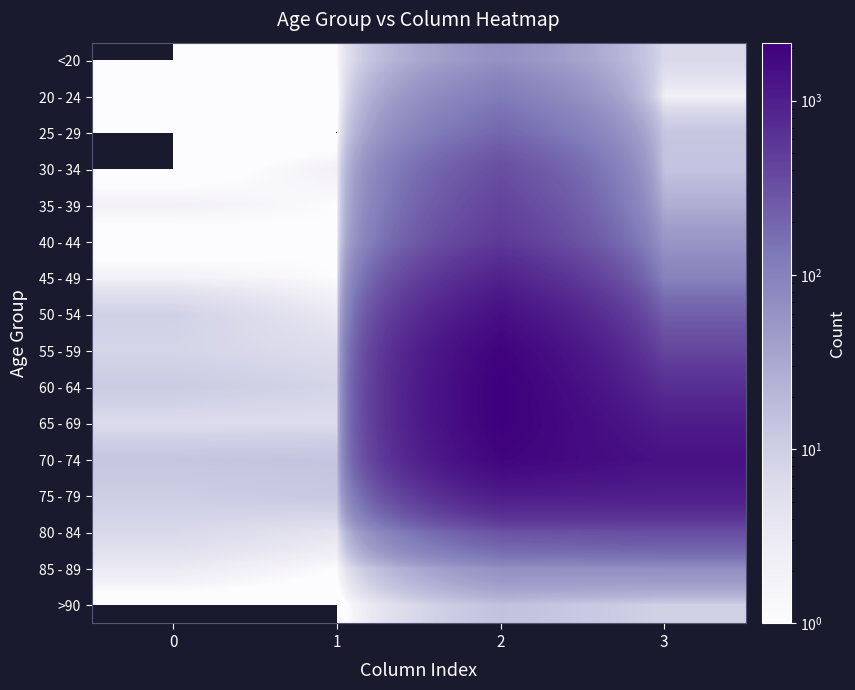

Reading left to right, what are all the values shown in this chart?

<20: 0=0	1=1	2=62	3=7
20 - 24: 0=1	1=0	2=121	3=2
25 - 29: 0=0	1=0	2=196	3=13
30 - 34: 0=0	1=2	2=333	3=14
35 - 39: 0=2	1=1	2=420	3=26
40 - 44: 0=0	1=1	2=530	3=53
45 - 49: 0=2	1=1	2=915	3=97
50 - 54: 0=9	1=3	2=1450	3=227
55 - 59: 0=8	1=6	2=1965	3=392
60 - 64: 0=11	1=8	2=2151	3=689
65 - 69: 0=6	1=6	2=2130	3=1057
70 - 74: 0=13	1=14	2=1882	3=1381
75 - 79: 0=10	1=12	2=1053	3=993
80 - 84: 0=7	1=4	2=296	3=333
85 - 89: 0=3	1=1	2=62	3=64
>90: 0=0	1=0	2=15	3=9